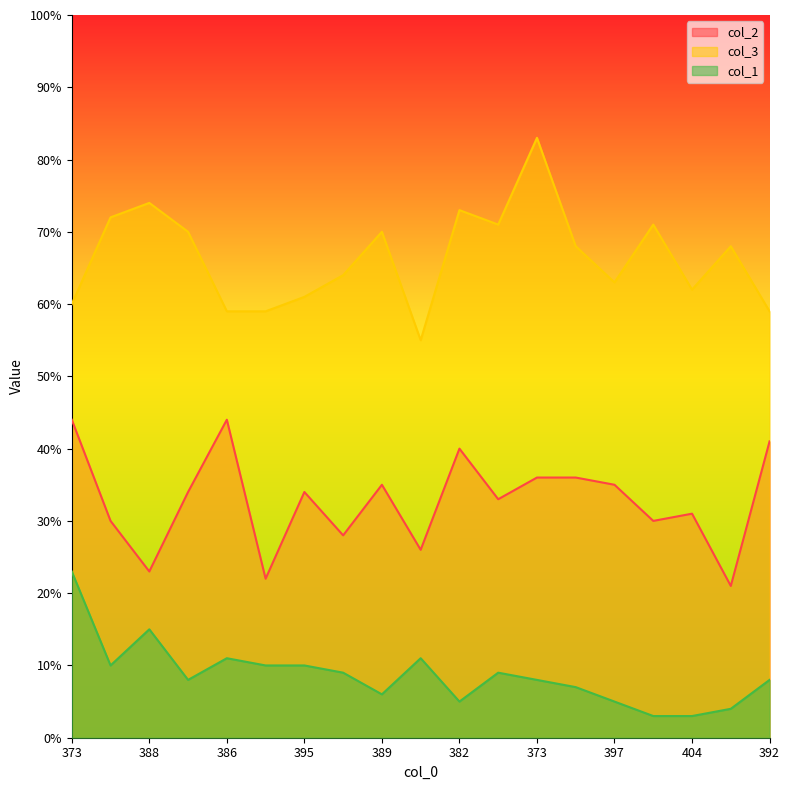

True or false: col_1 and col_2 cross at least once.

False